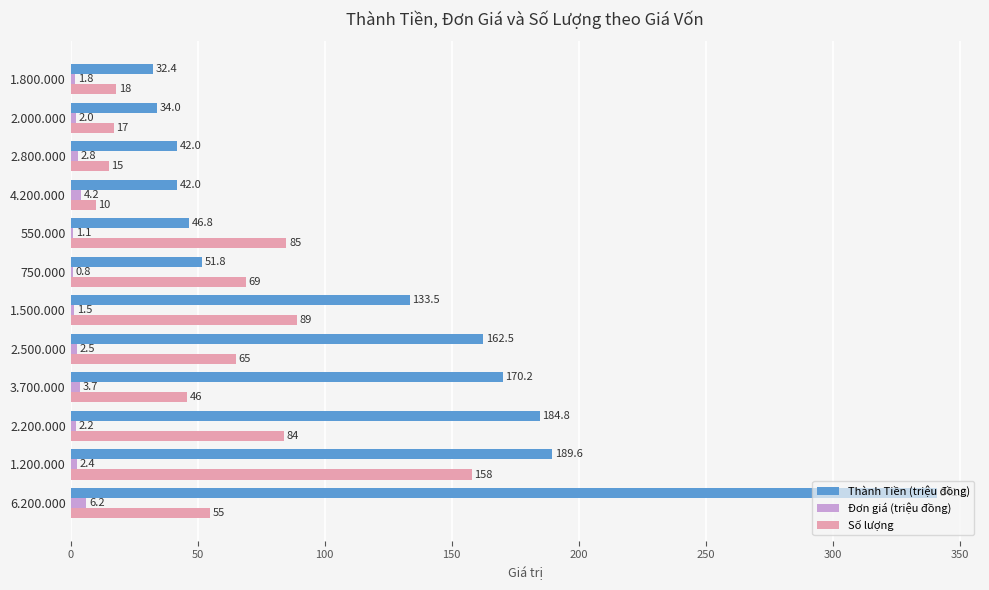

Between 2.200.000 and 2.000.000, which series saw the biggest shift?

Thành Tiền (triệu đồng)